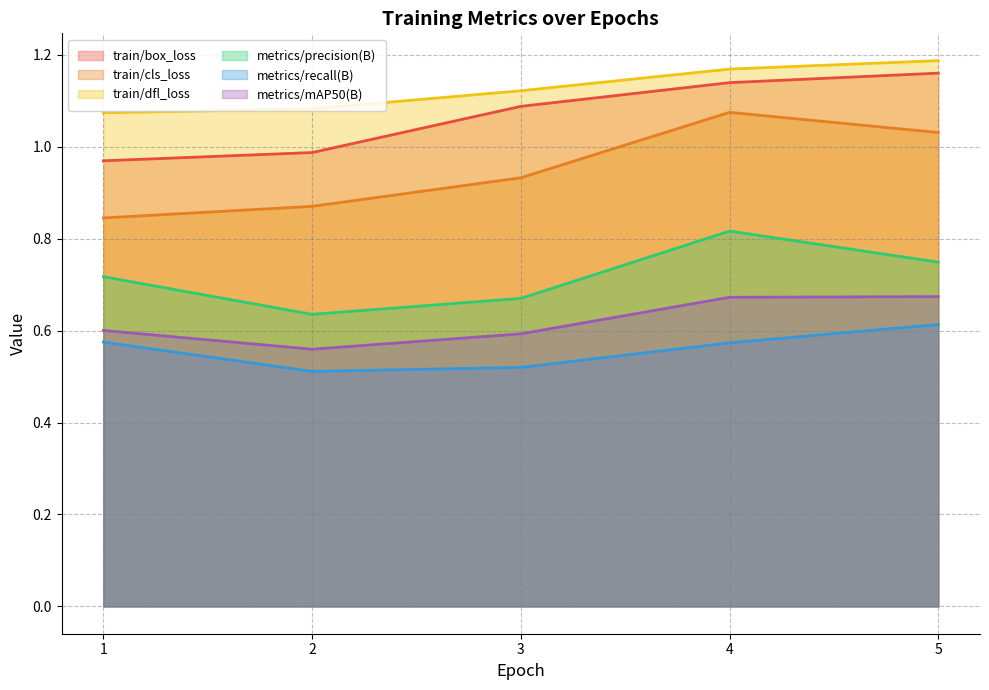

Which series has the widest spread of values?

train/cls_loss